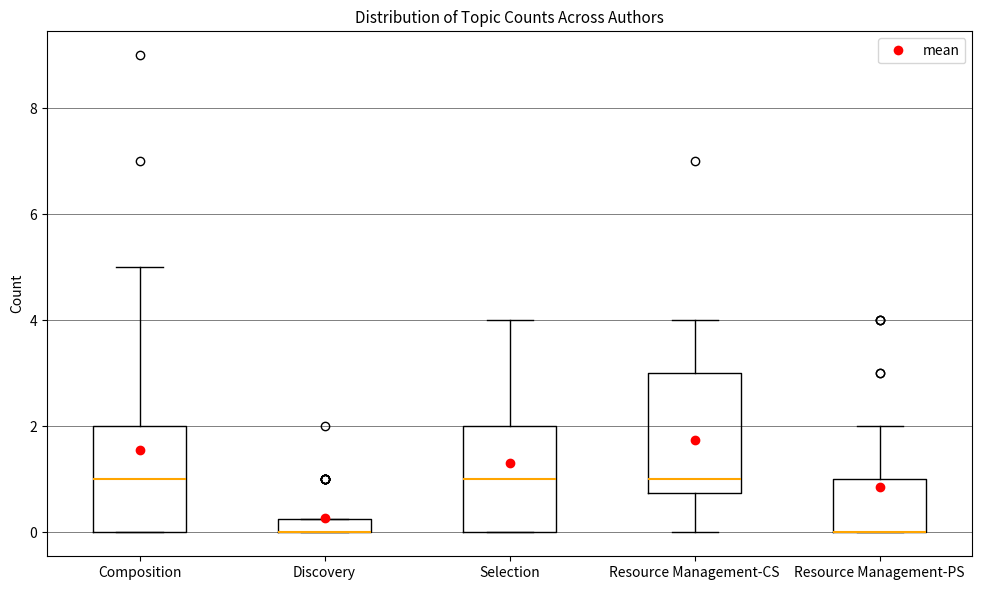

Comparing the boxes themselves (not the whiskers), which one is the tallest?

Resource Management-CS